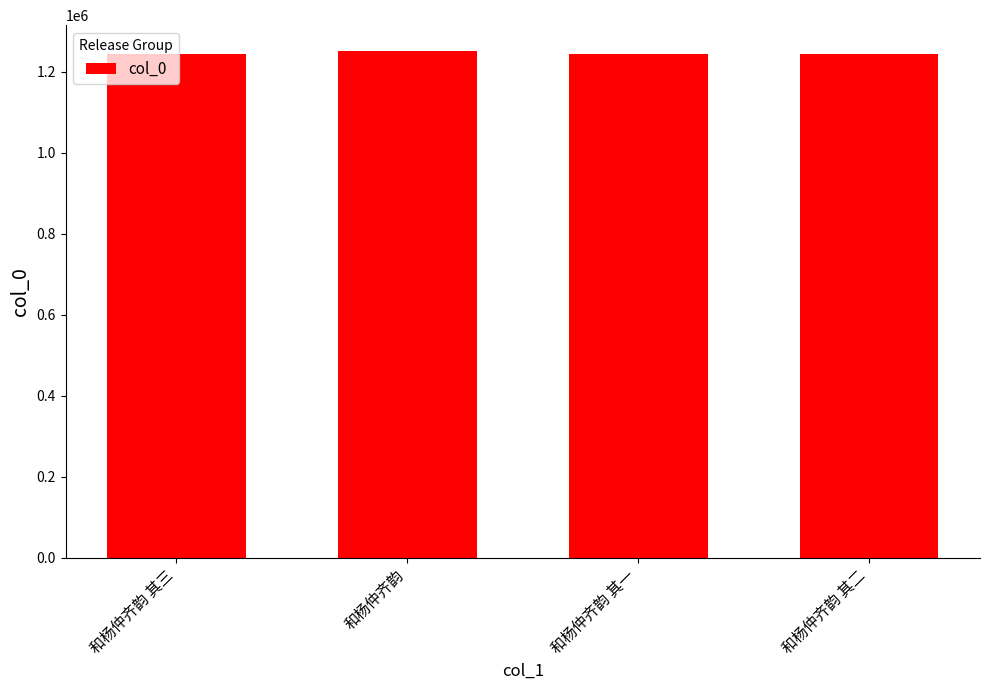

What is the value of the 2nd bar from the left?

1252541